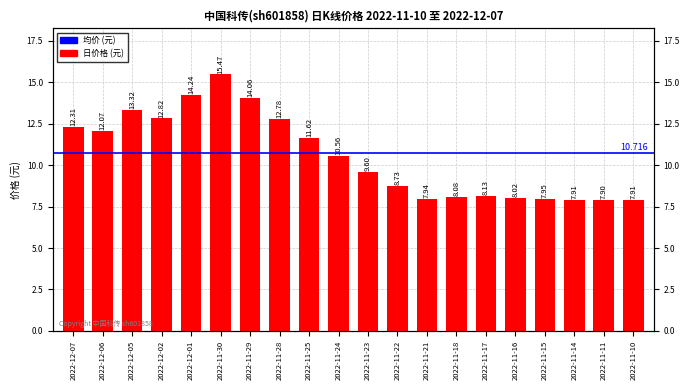

Does the chart contain any negative values?

No